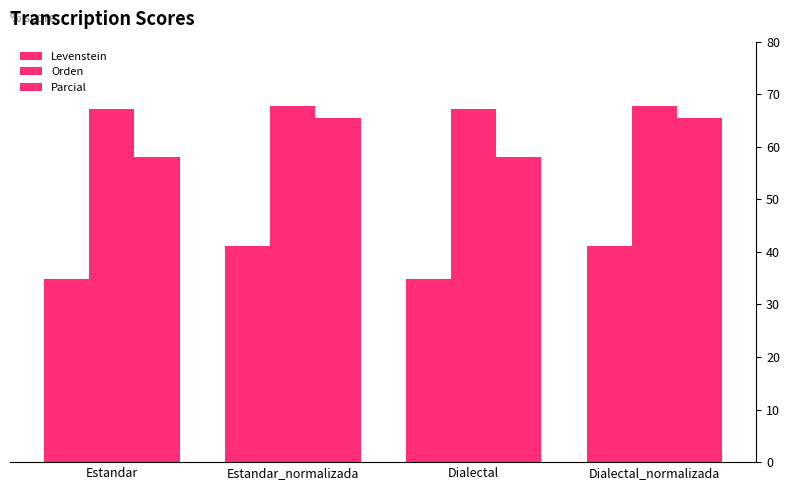

At which label is Orden closest to 67?

Estandar